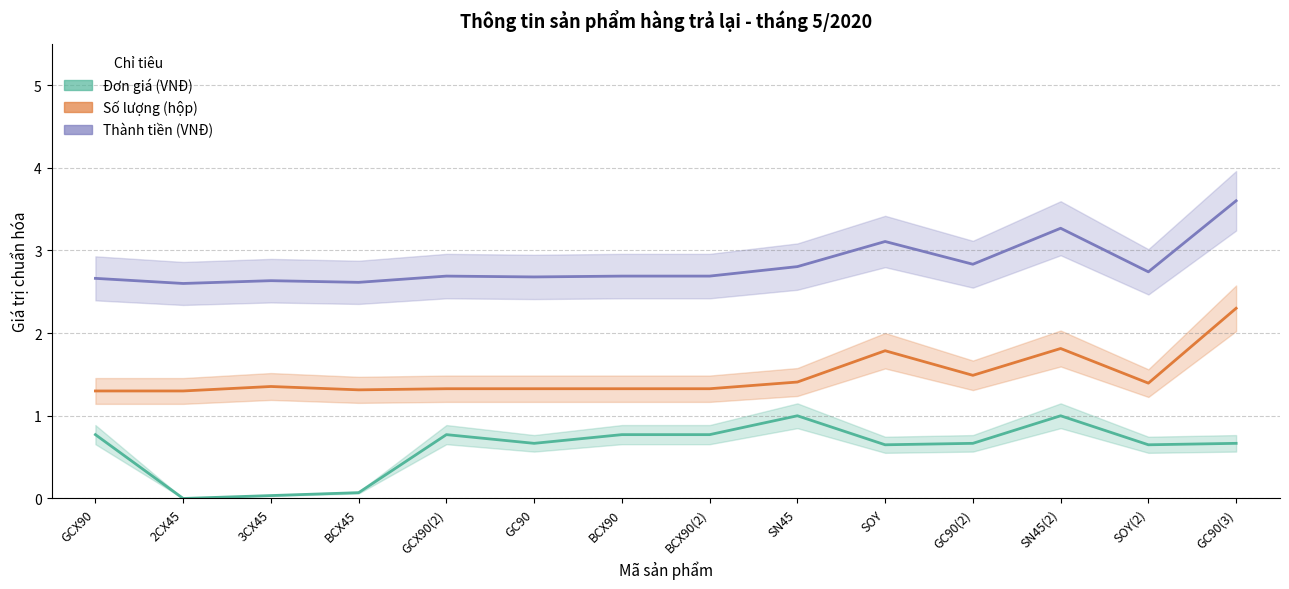

How many lines are shown in the chart?

3